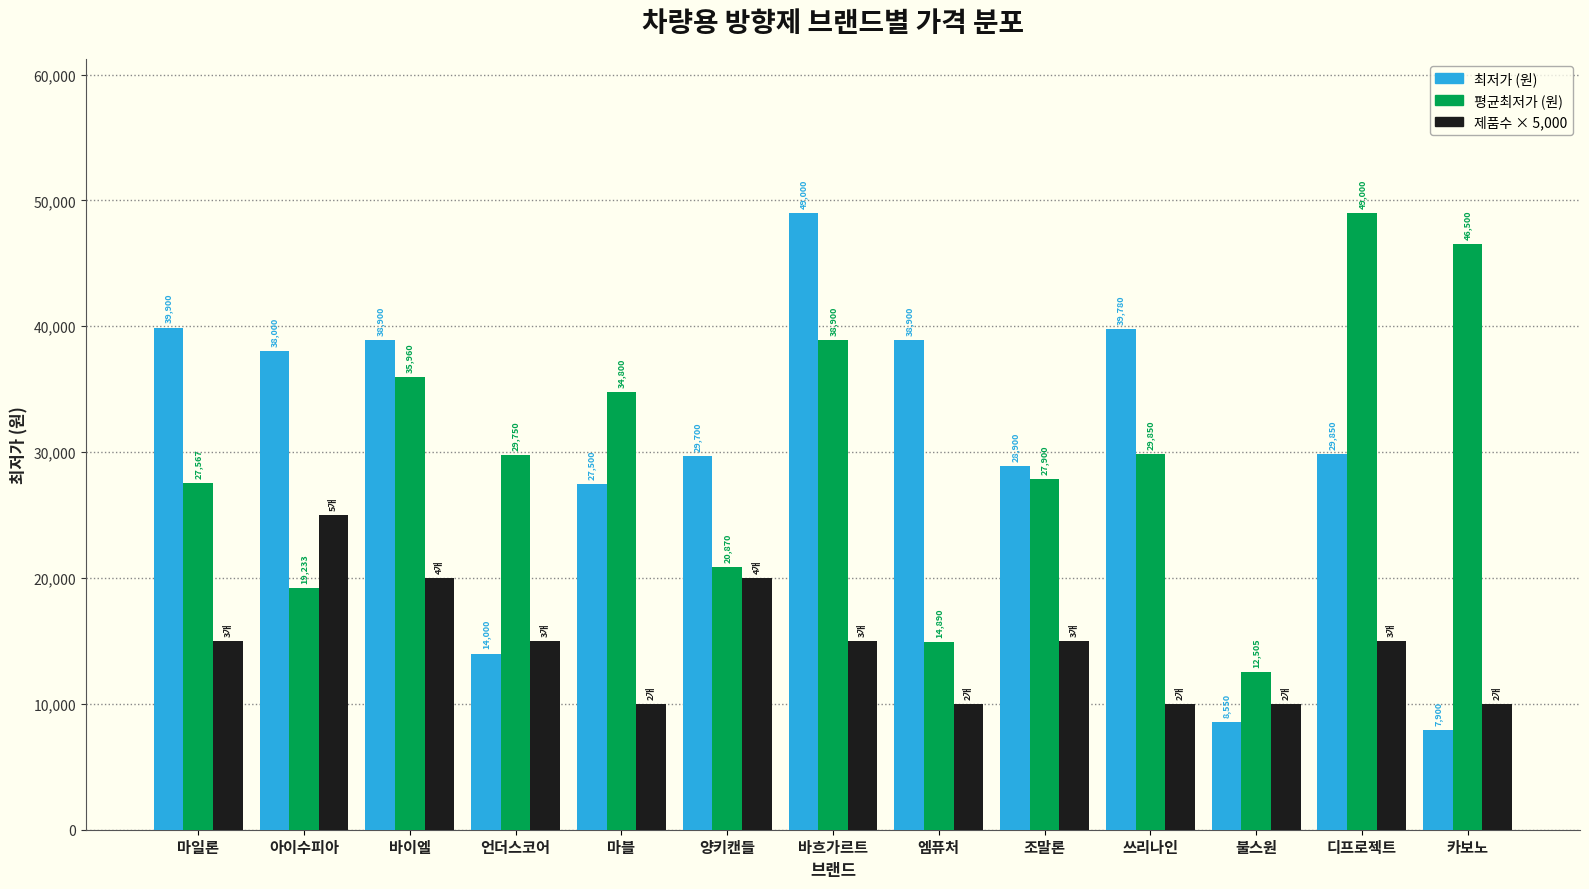

What is the spread (max minus min) of values at 카보노?

38600